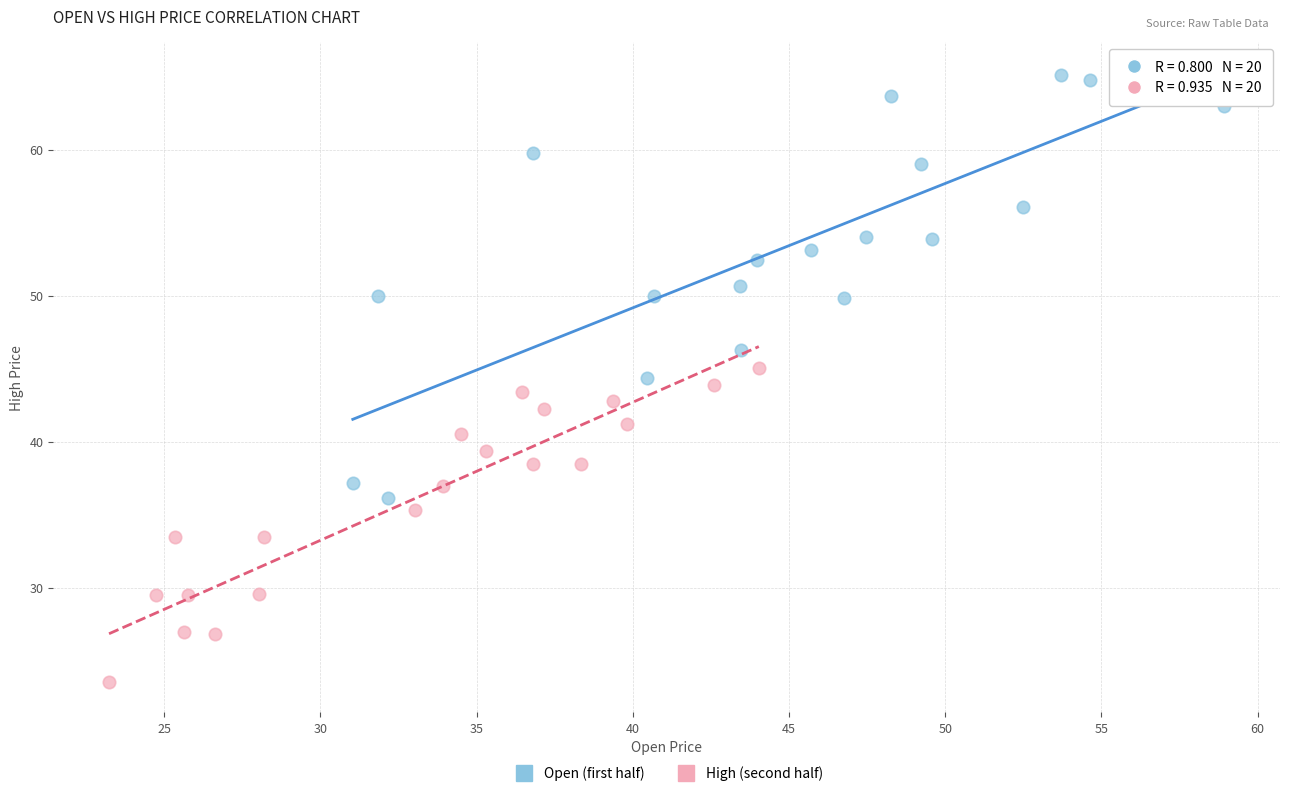

Which series contains the lowest Y value?

High (second half)